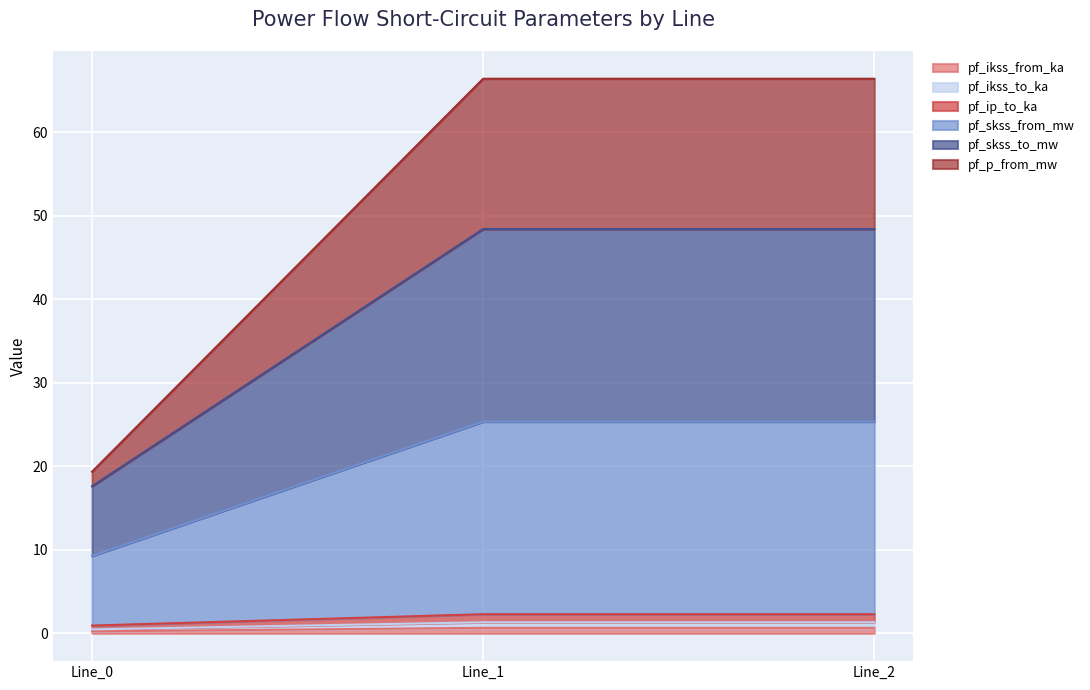

Does the chart display data point markers on the line(s)?

No